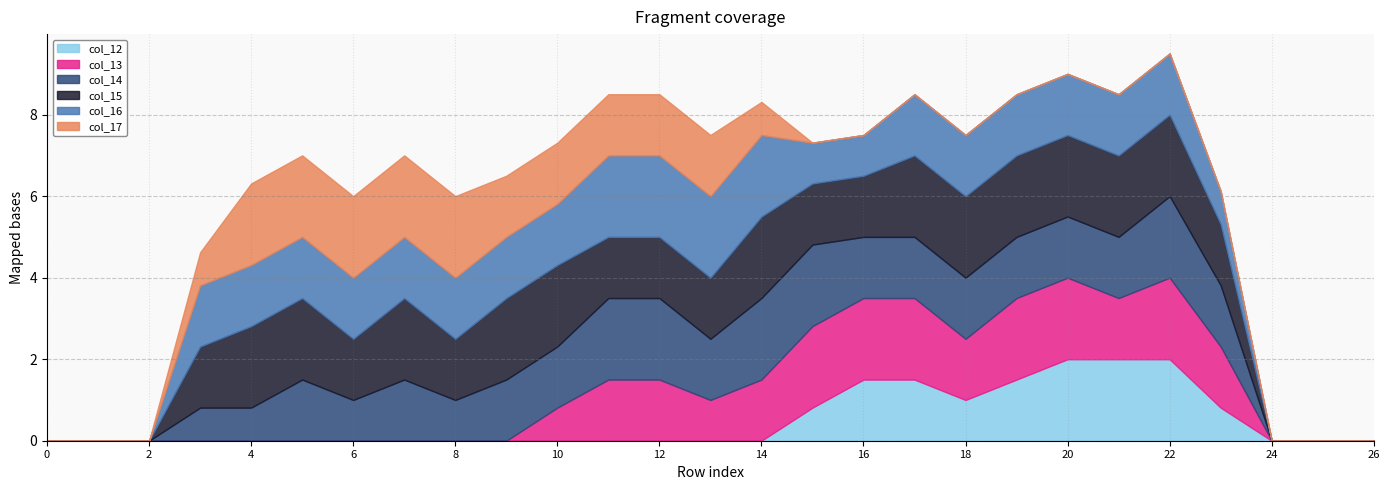

Reading left to right, list all the values displayed in this chart.

col_12: 0.0	0.0	0.0	0.0	0.0	0.0	0.0	0.0	0.0	0.0	0.0	0.0	0.0	0.0	0.0	0.8	1.5	1.5	1.0	1.5	2.0	2.0	2.0	0.8	0.0	0.0	0.0
col_13: 0.0	0.0	0.0	0.0	0.0	0.0	0.0	0.0	0.0	0.0	0.8	1.5	1.5	1.0	1.5	2.0	2.0	2.0	1.5	2.0	2.0	1.5	2.0	1.5	0.0	0.0	0.0
col_14: 0.0	0.0	0.0	0.8	0.8	1.5	1.0	1.5	1.0	1.5	1.5	2.0	2.0	1.5	2.0	2.0	1.5	1.5	1.5	1.5	1.5	1.5	2.0	1.5	0.0	0.0	0.0
col_15: 0.0	0.0	0.0	1.5	2.0	2.0	1.5	2.0	1.5	2.0	2.0	1.5	1.5	1.5	2.0	1.5	1.5	2.0	2.0	2.0	2.0	2.0	2.0	1.5	0.0	0.0	0.0
col_16: 0.0	0.0	0.0	1.5	1.5	1.5	1.5	1.5	1.5	1.5	1.5	2.0	2.0	2.0	2.0	1.0	1.0	1.5	1.5	1.5	1.5	1.5	1.5	0.8	0.0	0.0	0.0
col_17: 0.0	0.0	0.0	0.8	2.0	2.0	2.0	2.0	2.0	1.5	1.5	1.5	1.5	1.5	0.8	0.0	0.0	0.0	0.0	0.0	0.0	0.0	0.0	0.0	0.0	0.0	0.0